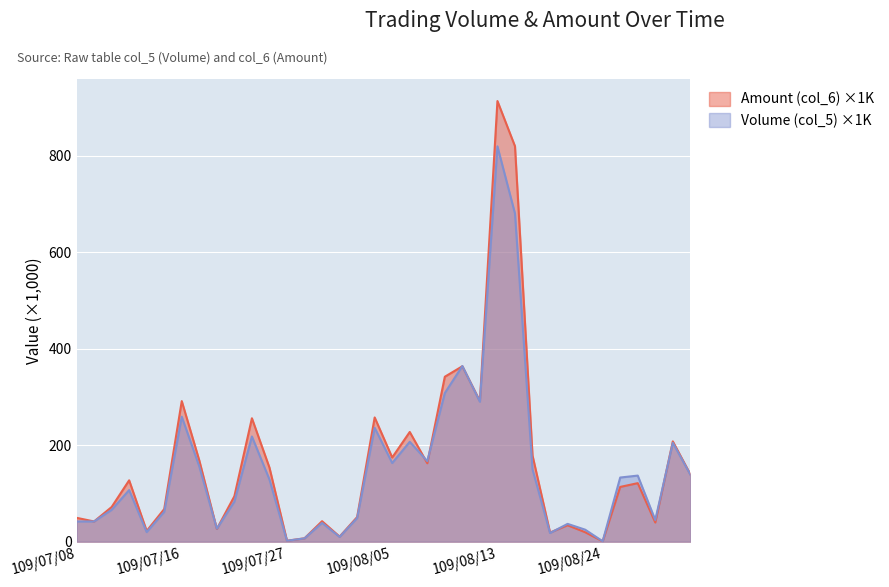

Between 109/07/10 and 109/08/10, which series saw the biggest shift?

Amount (col_6)